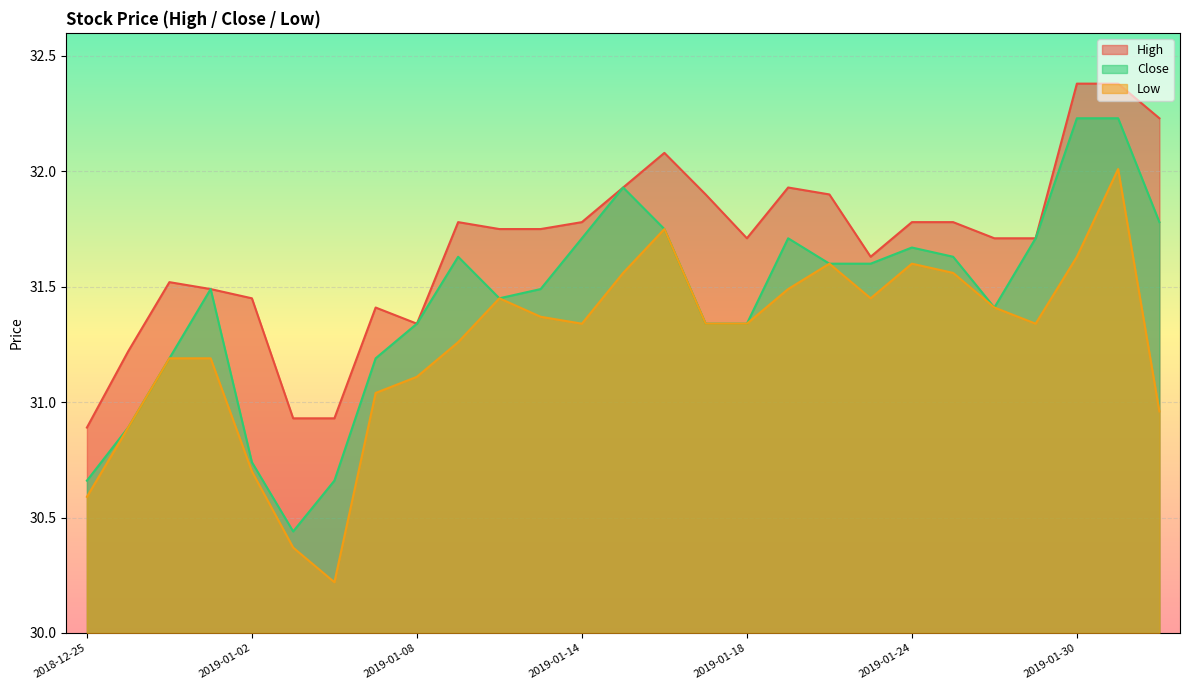

Does the chart display data point markers on the line(s)?

No